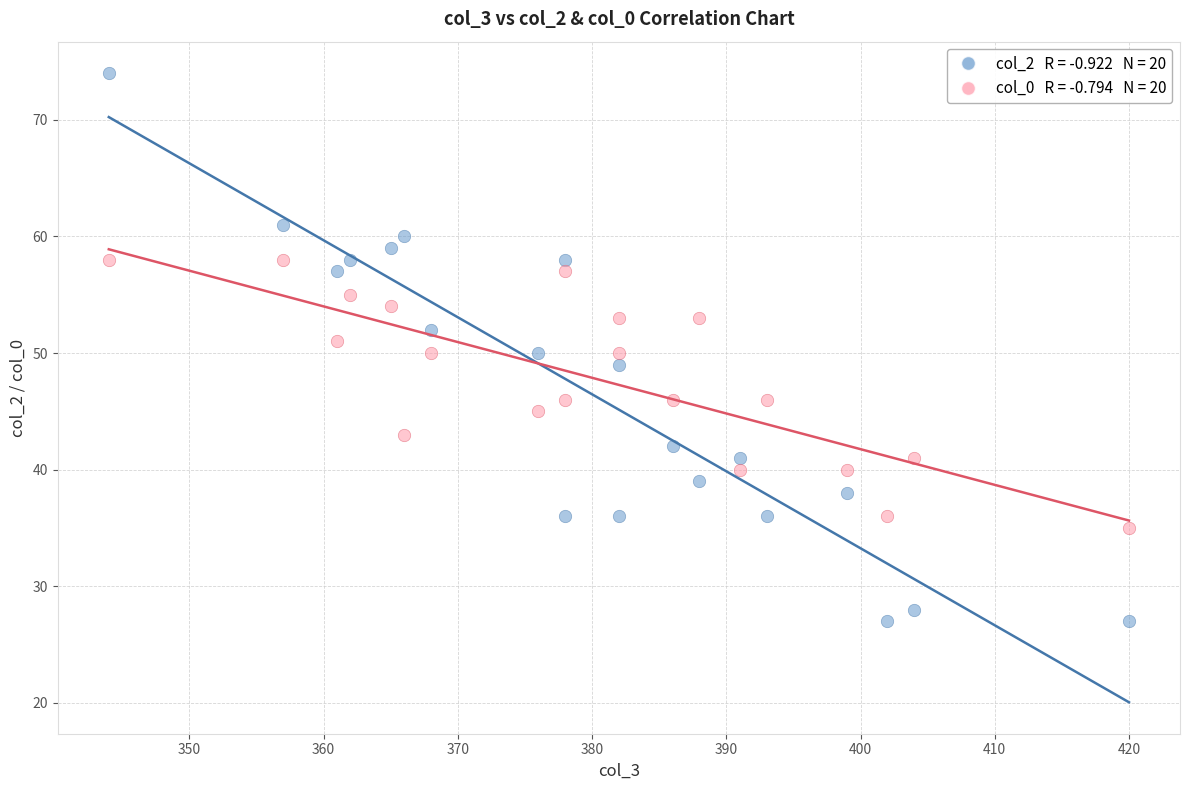

Across all data points, what is the range of Y values (max minus min)?

47